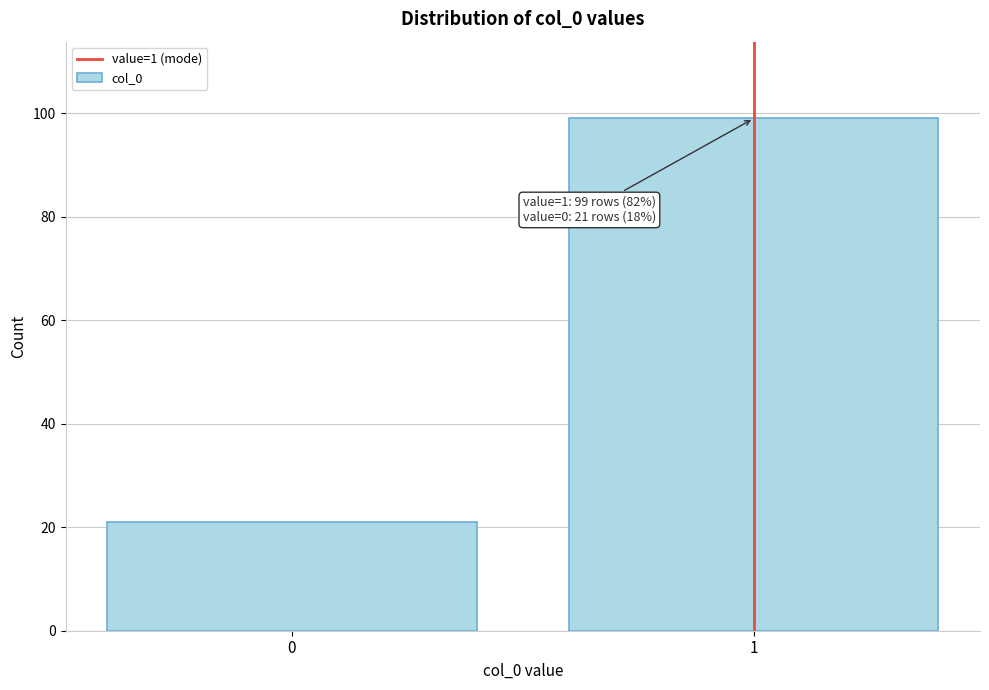

Reading left to right, extract all data points from this chart.

21	99